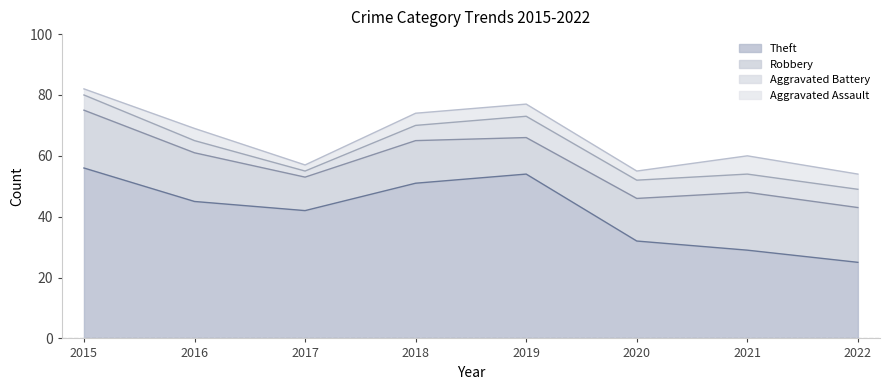

Which category has the lowest value in the Aggravated Battery series?

2017